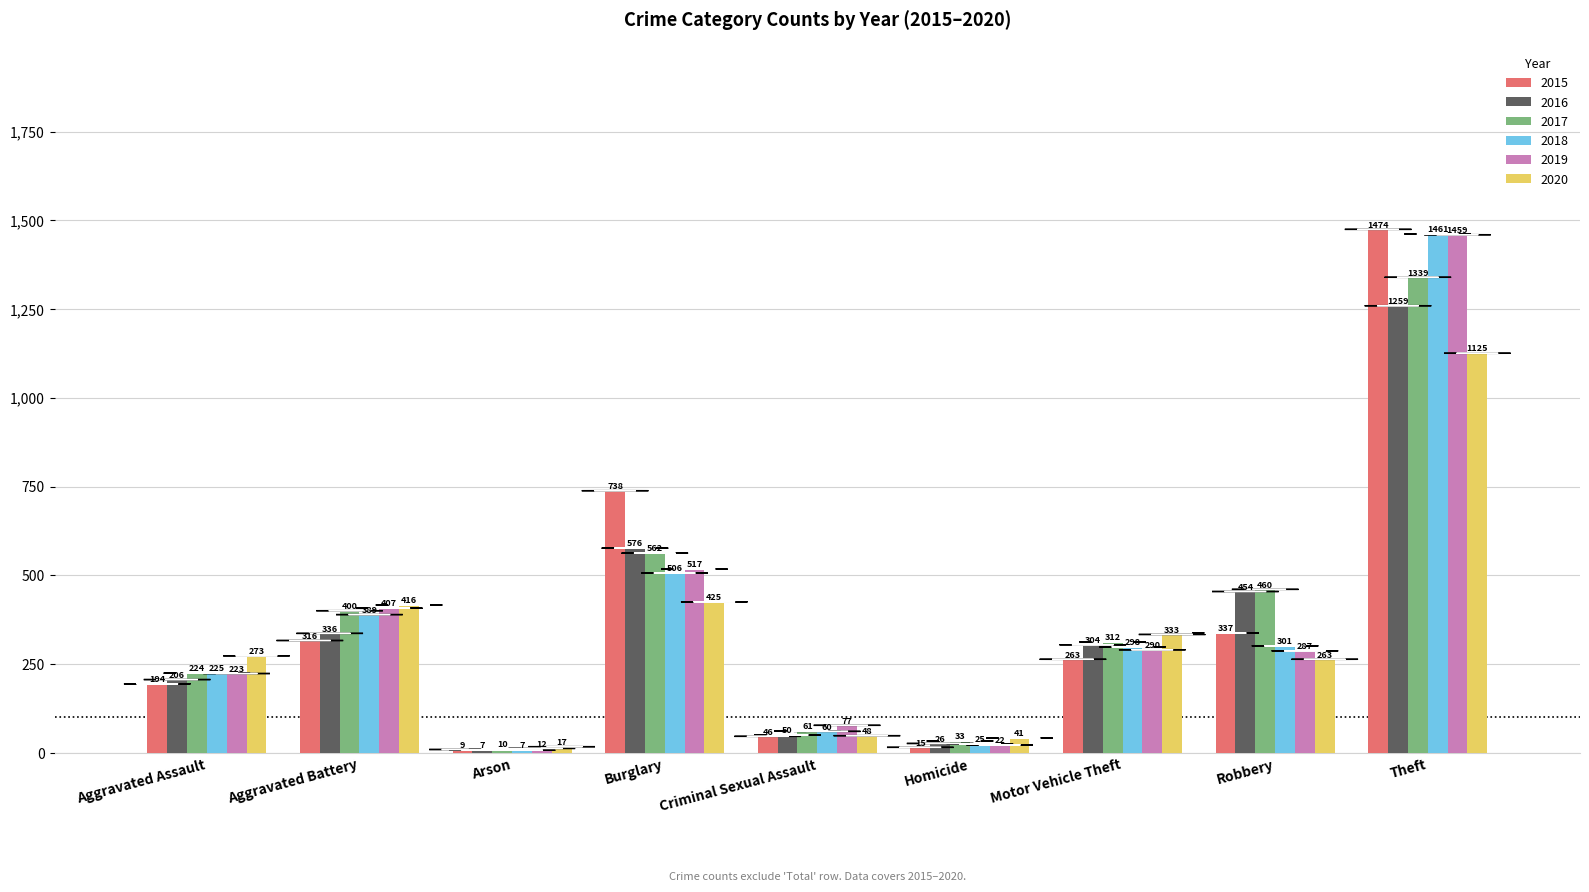

Reading left to right, transcribe all the data shown in this chart.

2015: Aggravated Assault=194	Aggravated Battery=316	Arson=9	Burglary=738	Criminal Sexual Assault=46	Homicide=15	Motor Vehicle Theft=263	Robbery=337	Theft=1474
2016: Aggravated Assault=206	Aggravated Battery=336	Arson=7	Burglary=576	Criminal Sexual Assault=50	Homicide=26	Motor Vehicle Theft=304	Robbery=454	Theft=1259
2017: Aggravated Assault=224	Aggravated Battery=400	Arson=10	Burglary=562	Criminal Sexual Assault=61	Homicide=33	Motor Vehicle Theft=312	Robbery=460	Theft=1339
2018: Aggravated Assault=225	Aggravated Battery=389	Arson=7	Burglary=506	Criminal Sexual Assault=60	Homicide=25	Motor Vehicle Theft=298	Robbery=301	Theft=1461
2019: Aggravated Assault=223	Aggravated Battery=407	Arson=12	Burglary=517	Criminal Sexual Assault=77	Homicide=22	Motor Vehicle Theft=290	Robbery=287	Theft=1459
2020: Aggravated Assault=273	Aggravated Battery=416	Arson=17	Burglary=425	Criminal Sexual Assault=48	Homicide=41	Motor Vehicle Theft=333	Robbery=263	Theft=1125